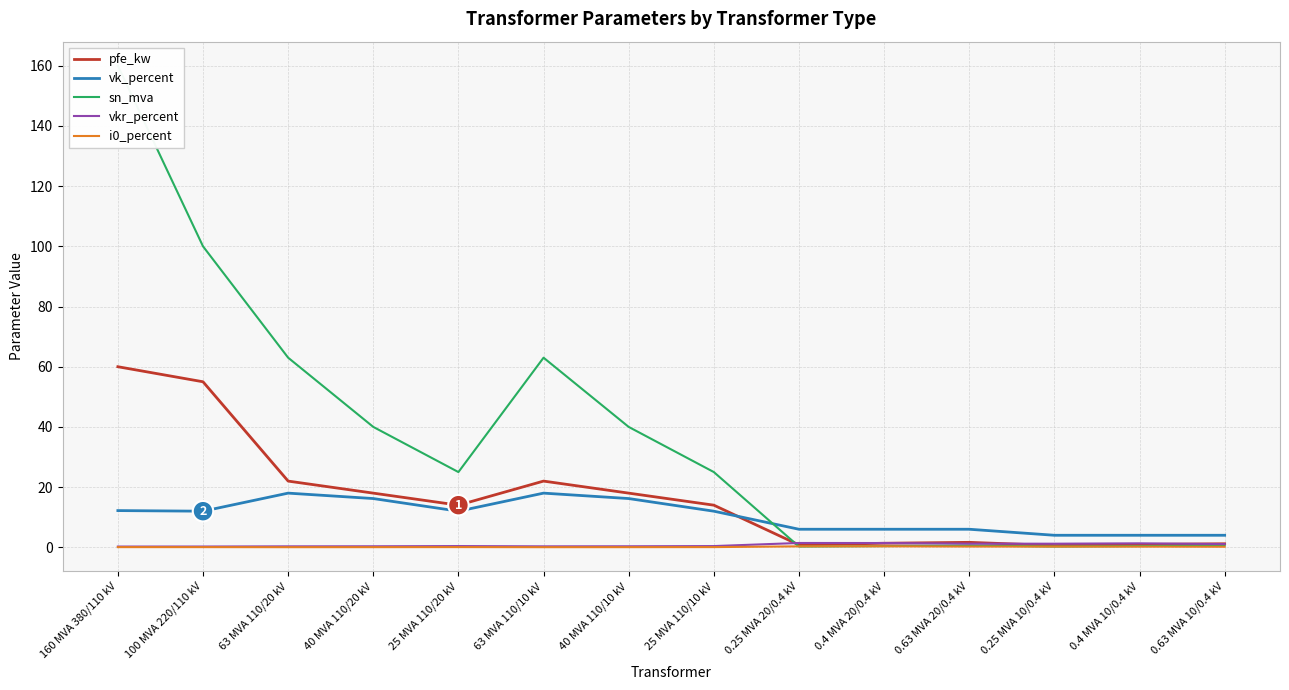

Does the chart display data point markers on the line(s)?

No